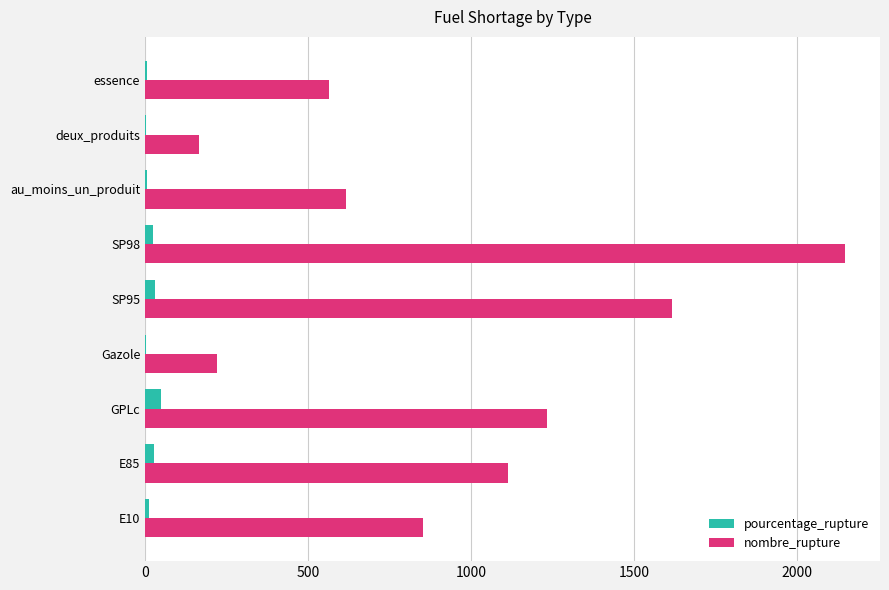

Between Gazole and au_moins_un_produit, which series saw the biggest shift?

nombre_rupture